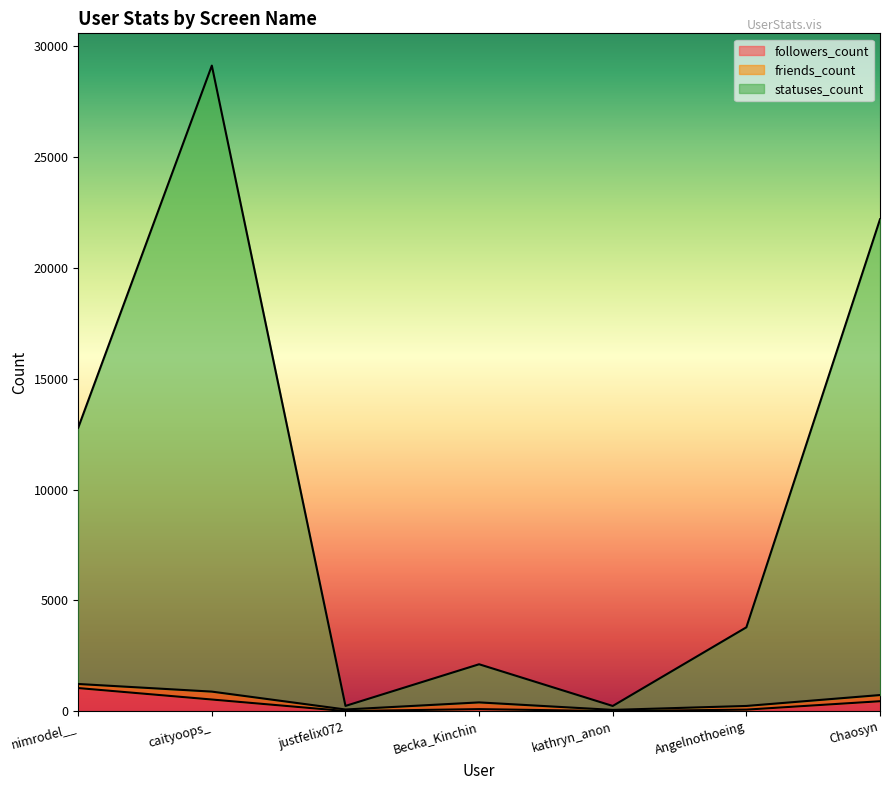

What is the label of the 4th point from the right?

Becka_Kinchin